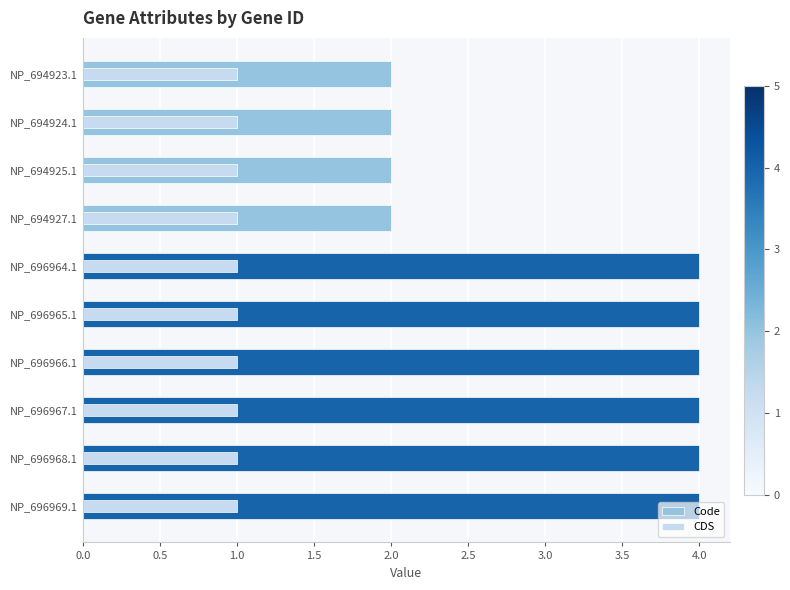

List the series in order of their overall mean, lowest first.

CDS, Code